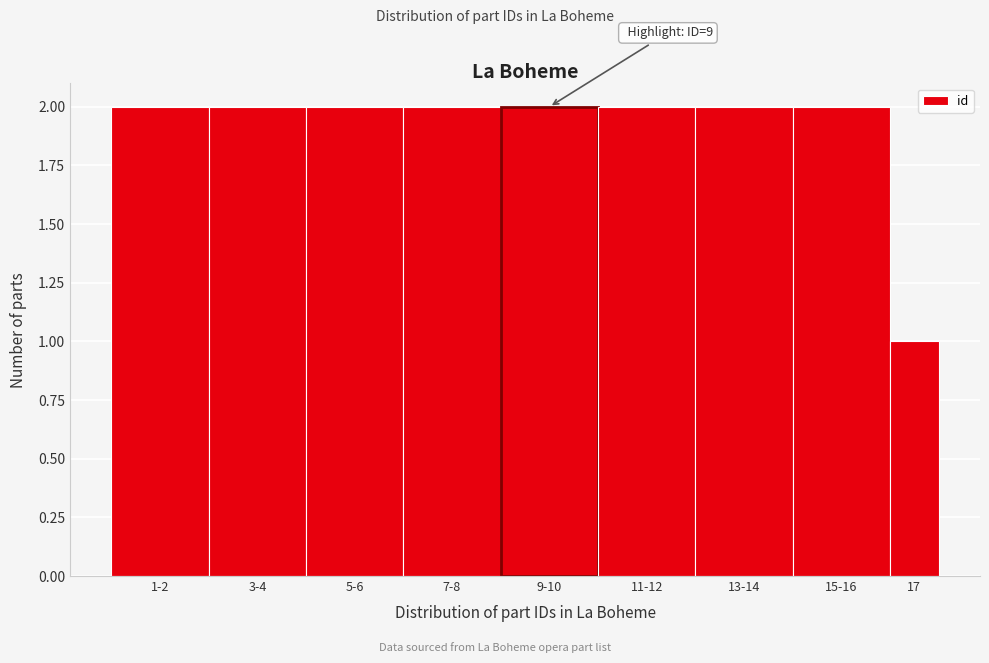

Reading left to right, transcribe all the data shown in this chart.

1-2=2	3-4=2	5-6=2	7-8=2	9-10=2	11-12=2	13-14=2	15-16=2	17=1